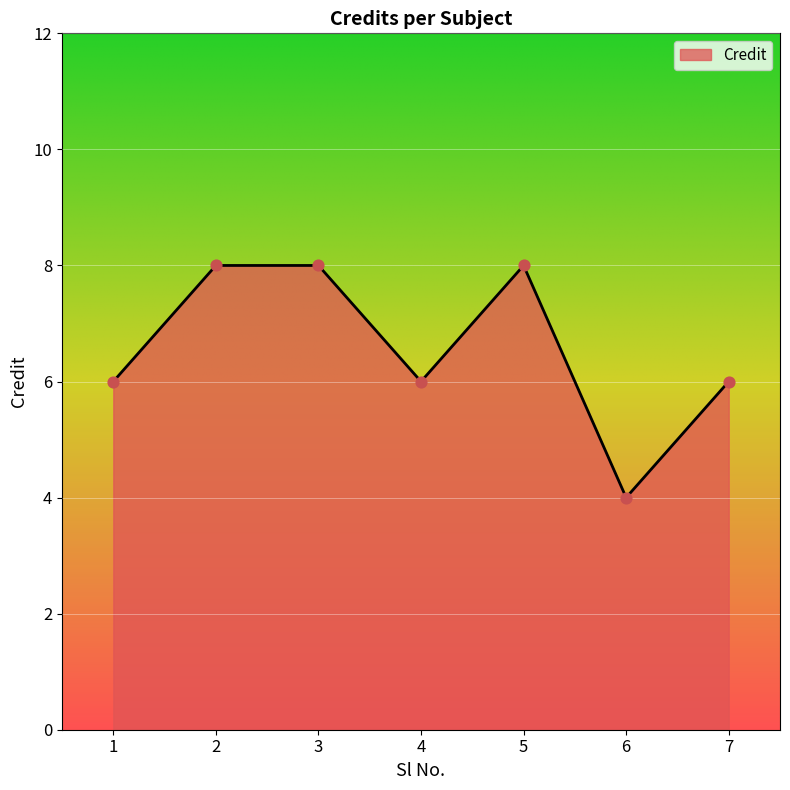

Approximately how many times larger is the value at 7 compared to 6?

1.5